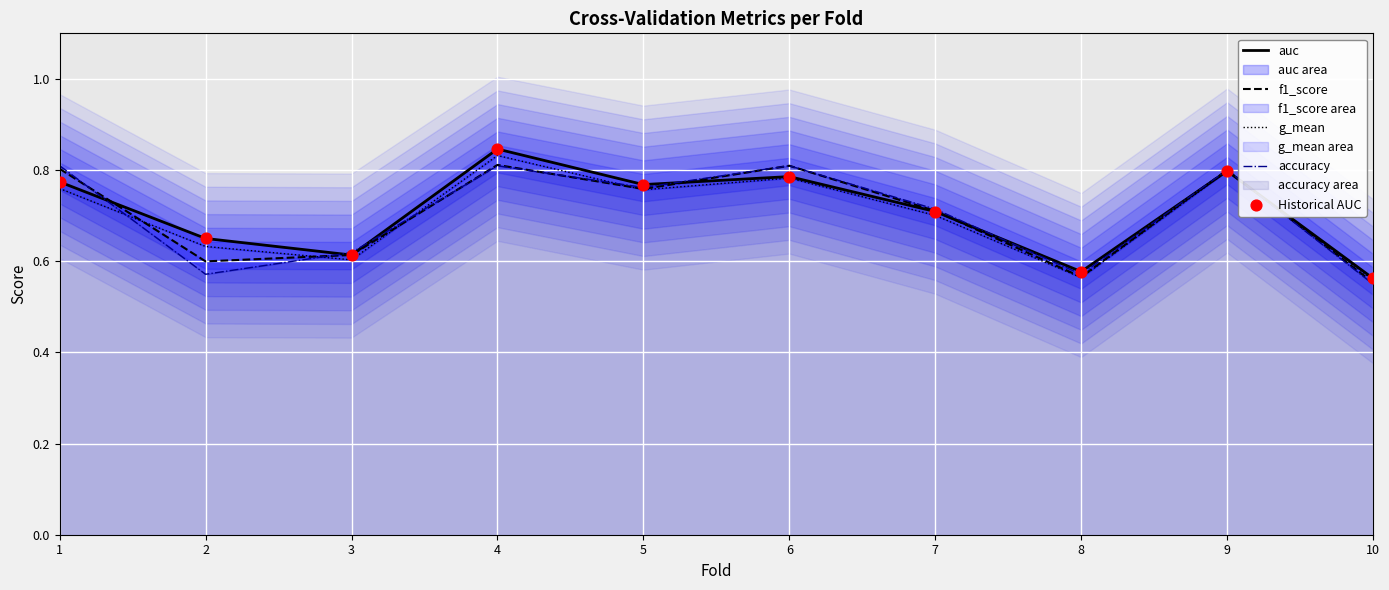

Which series has the largest total across all categories?

auc